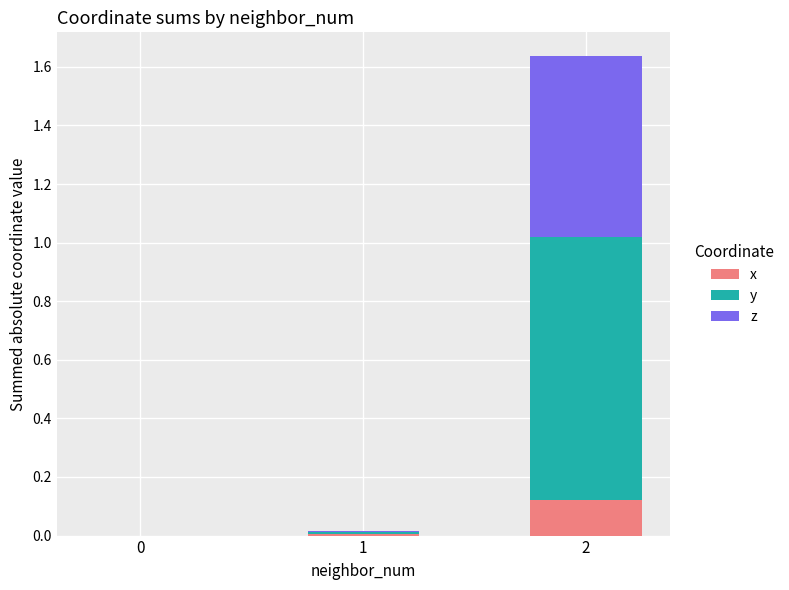

True or false: x has a value of 0.0 at 0.

True